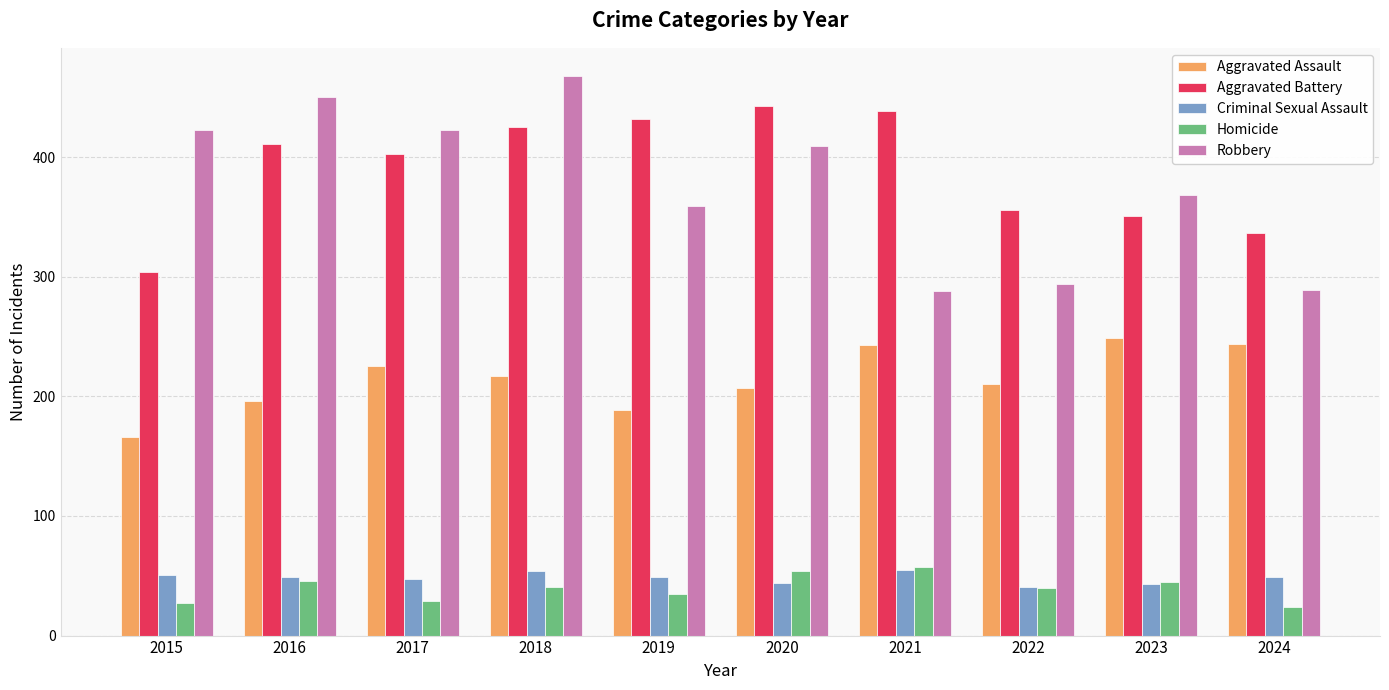

What is the spread (max minus min) of values at 2015?

396